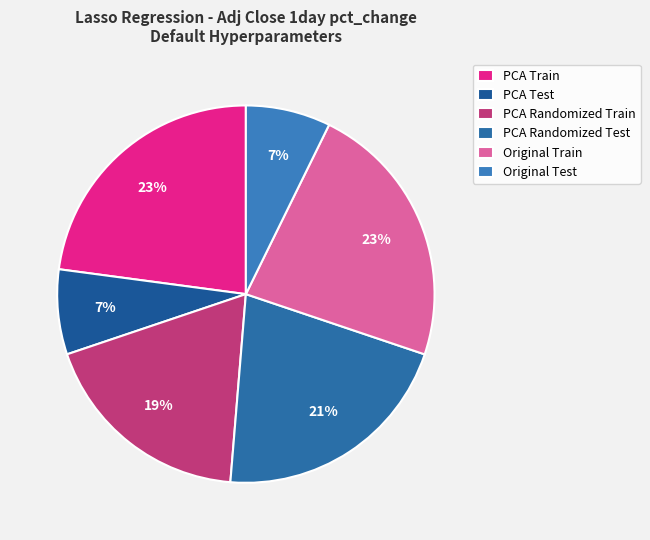

What percentage is the Original Train slice, to the nearest percent?

23%